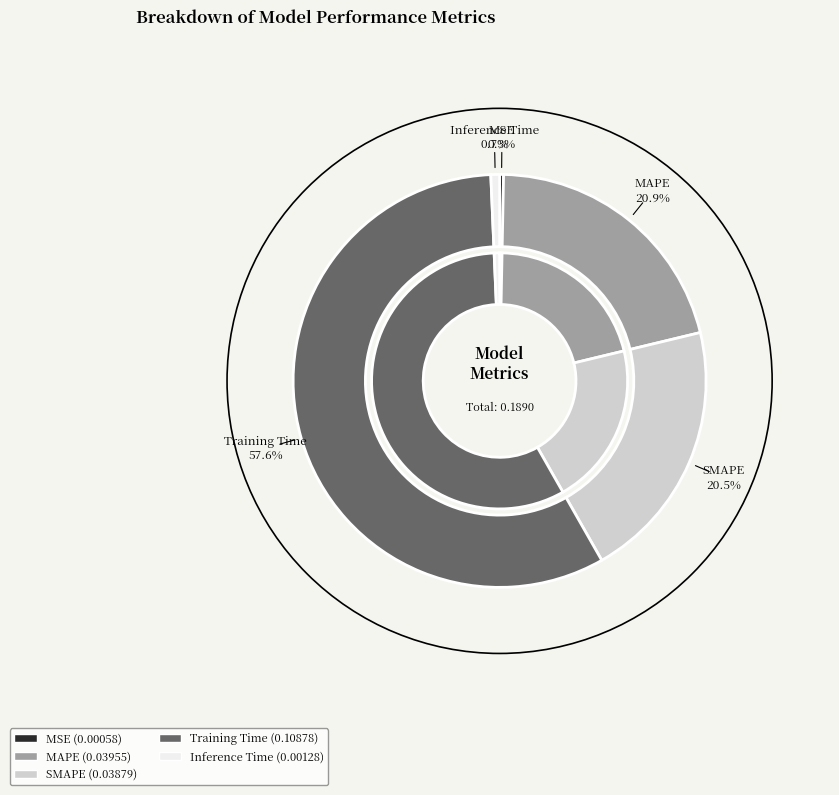

Count the number of slices in the pie.

5